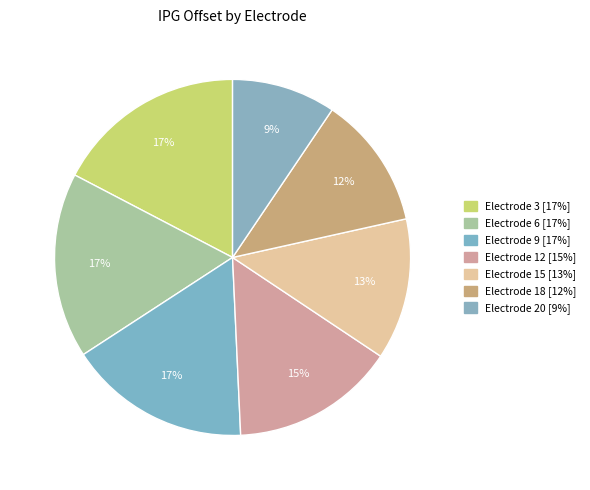

How many segments does this pie chart have?

7